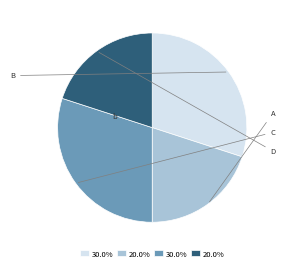

Is there a majority slice in this chart?

No